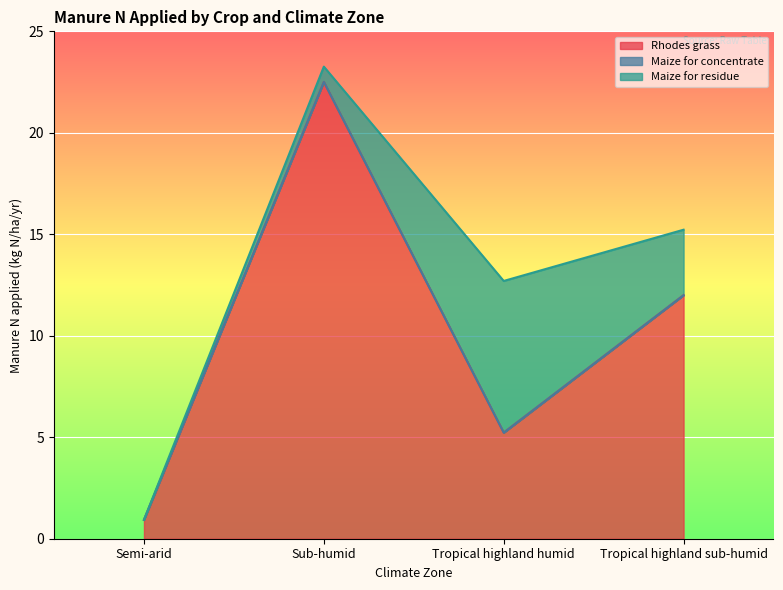

At Tropical highland humid, list the series in order from smallest to largest.

Maize for concentrate, Rhodes grass, Maize for residue